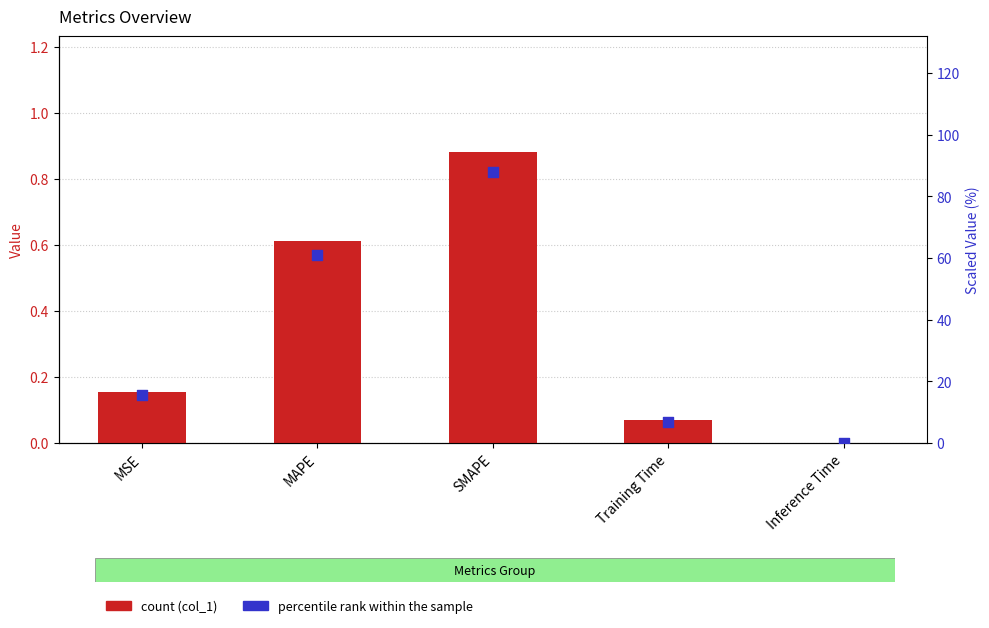

At how many categories does at least one series exceed 63?

1